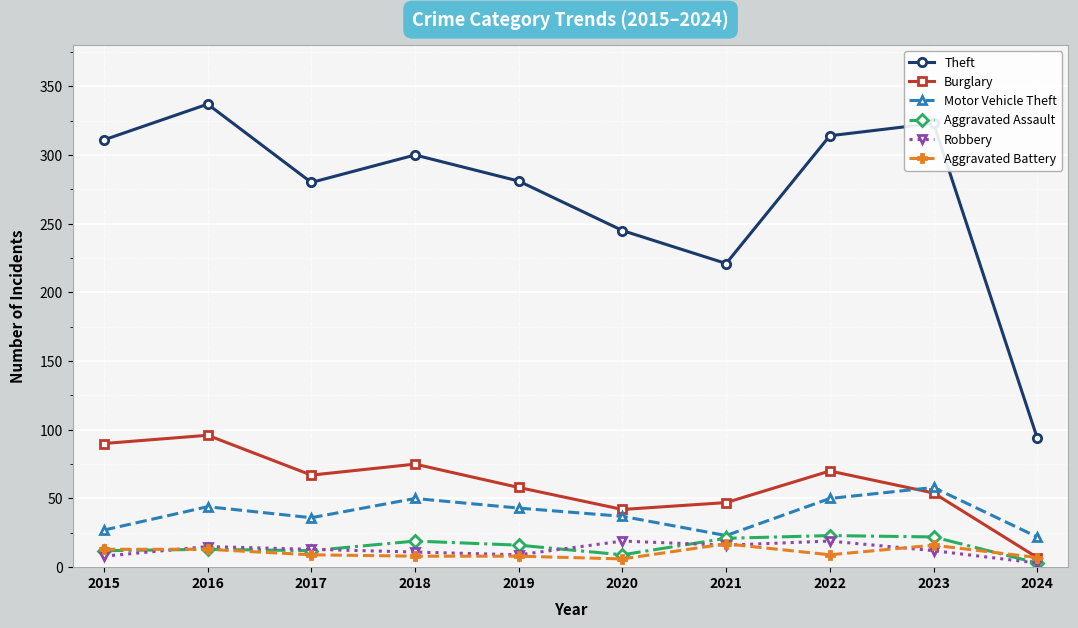

At how many categories does at least one series exceed 229?

8